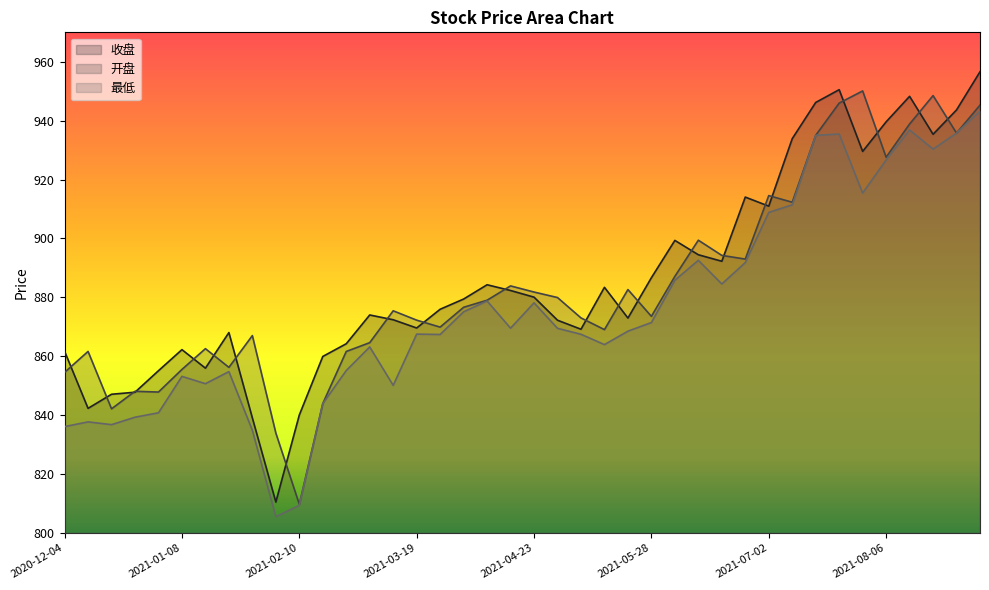

Read the 收盘 value at 2021-05-28.

886.7